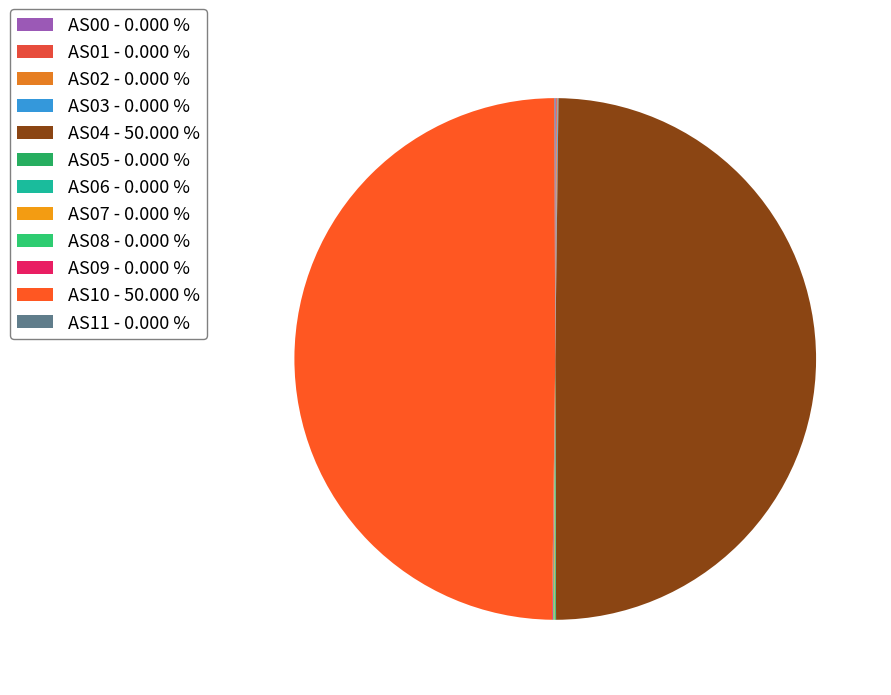

Rank the categories by value from lowest to highest.

AS00, AS01, AS02, AS03, AS05, AS06, AS07, AS08, AS09, AS11, AS04, AS10